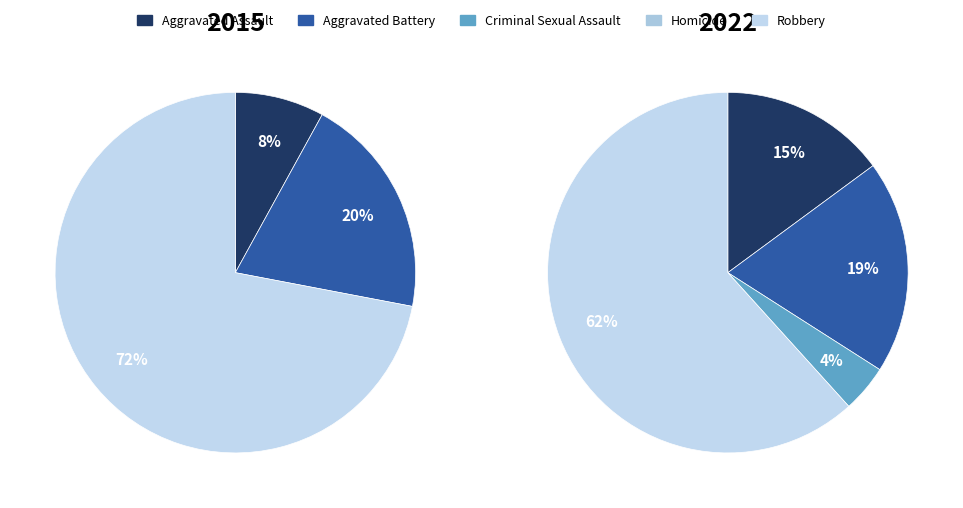

What is the majority slice?

Robbery